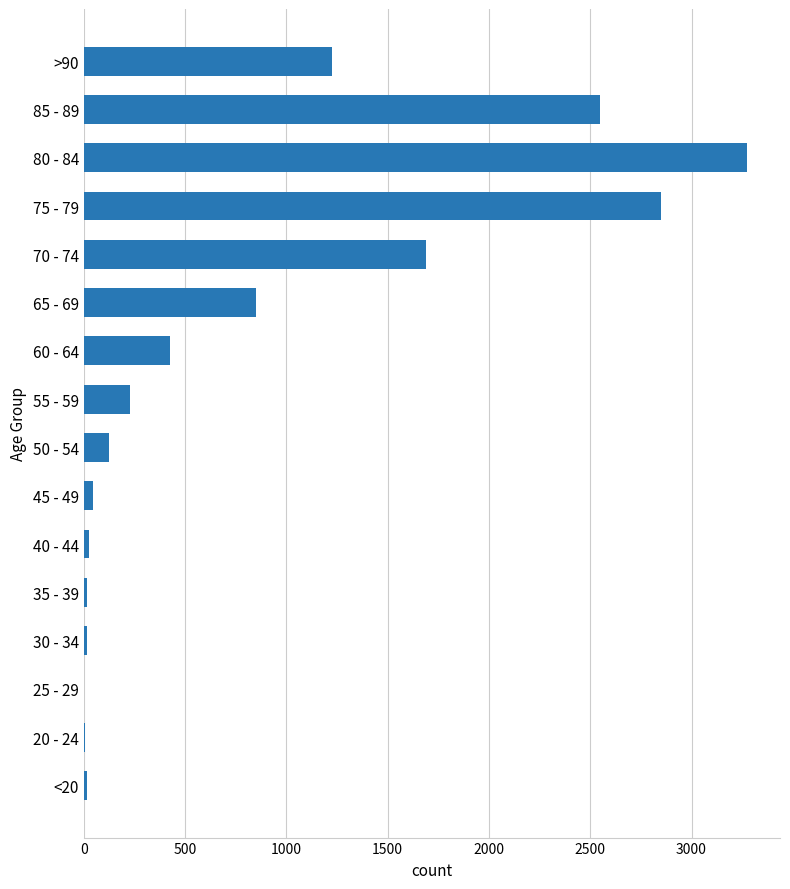

Where is the data nearest to the value 1638?

70 - 74